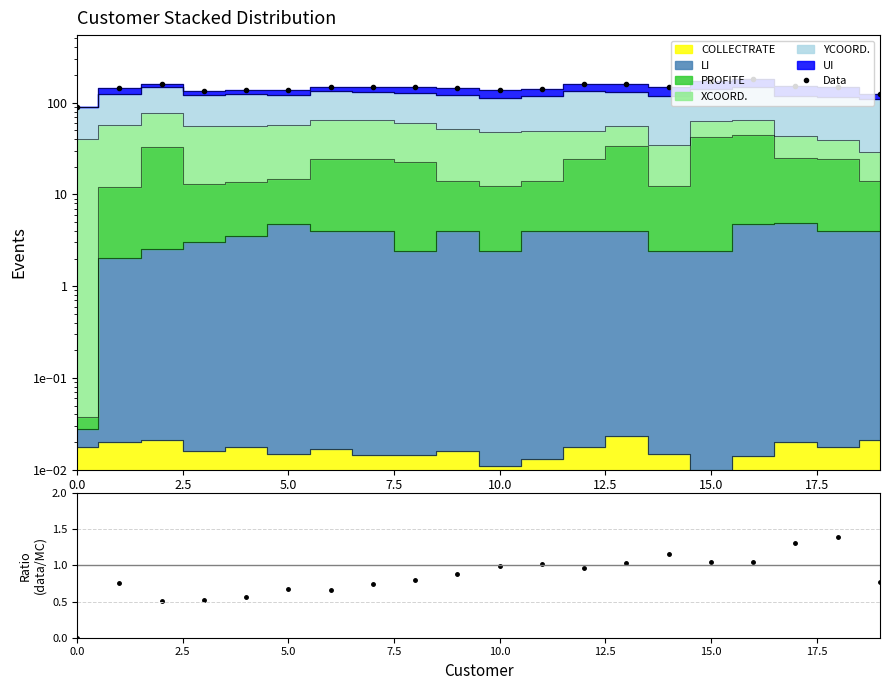

What is the label of the 13th point from the left?

12